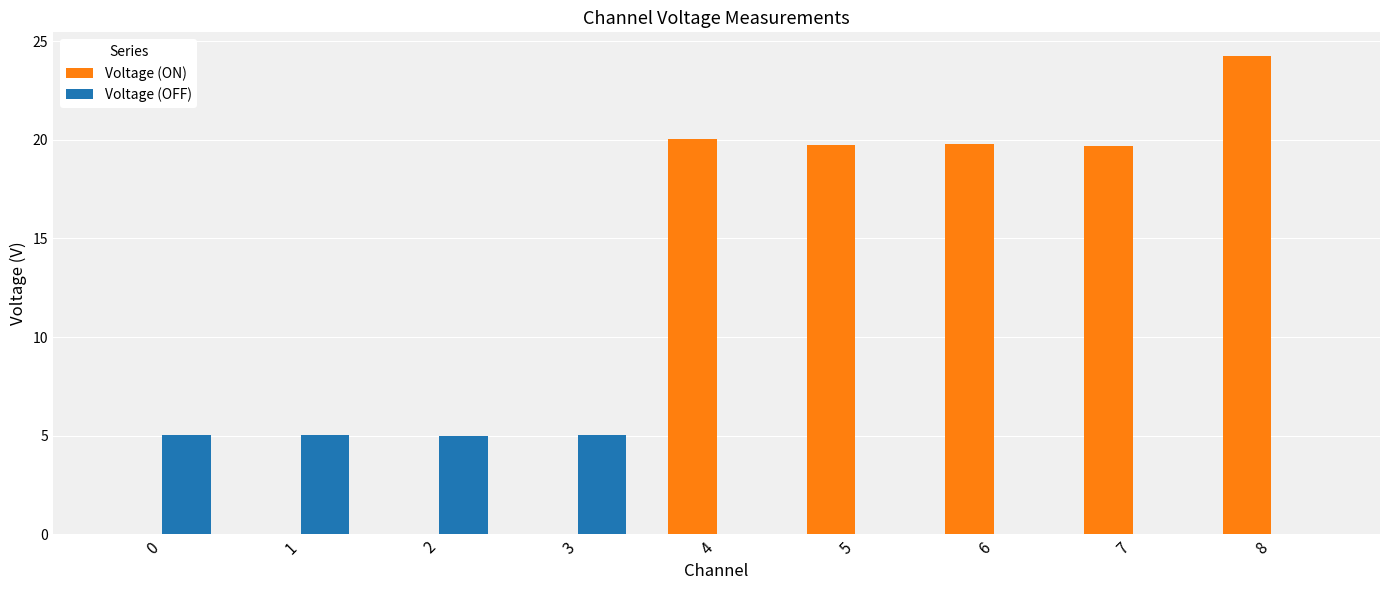

What is the sum of all Voltage (ON) values?

103.6